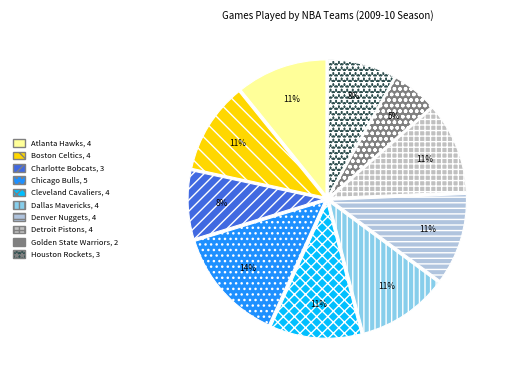

What percentage is the Boston Celtics slice, to the nearest percent?

11%